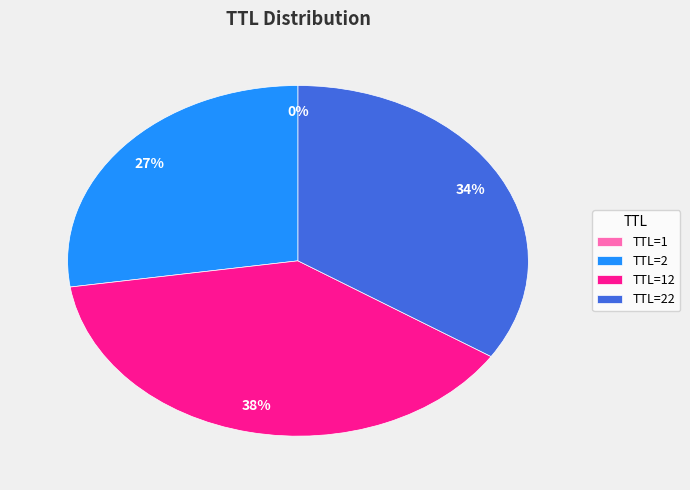

To the nearest percent, what portion does TTL=22 represent?

34%